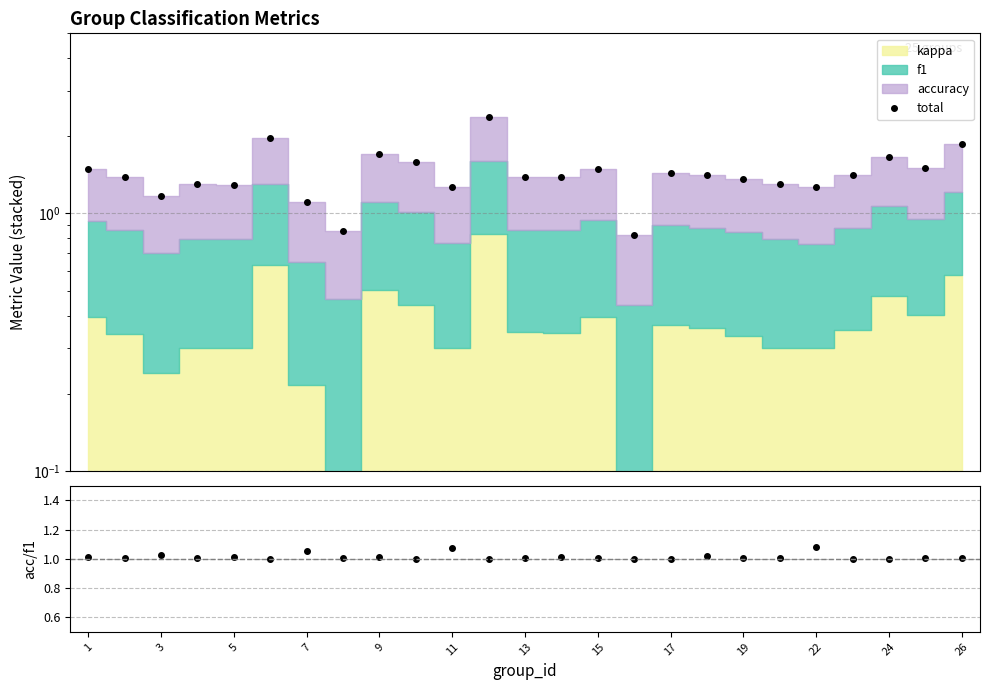

After their last crossing, which series has the higher values: accuracy/f1 or total?

total